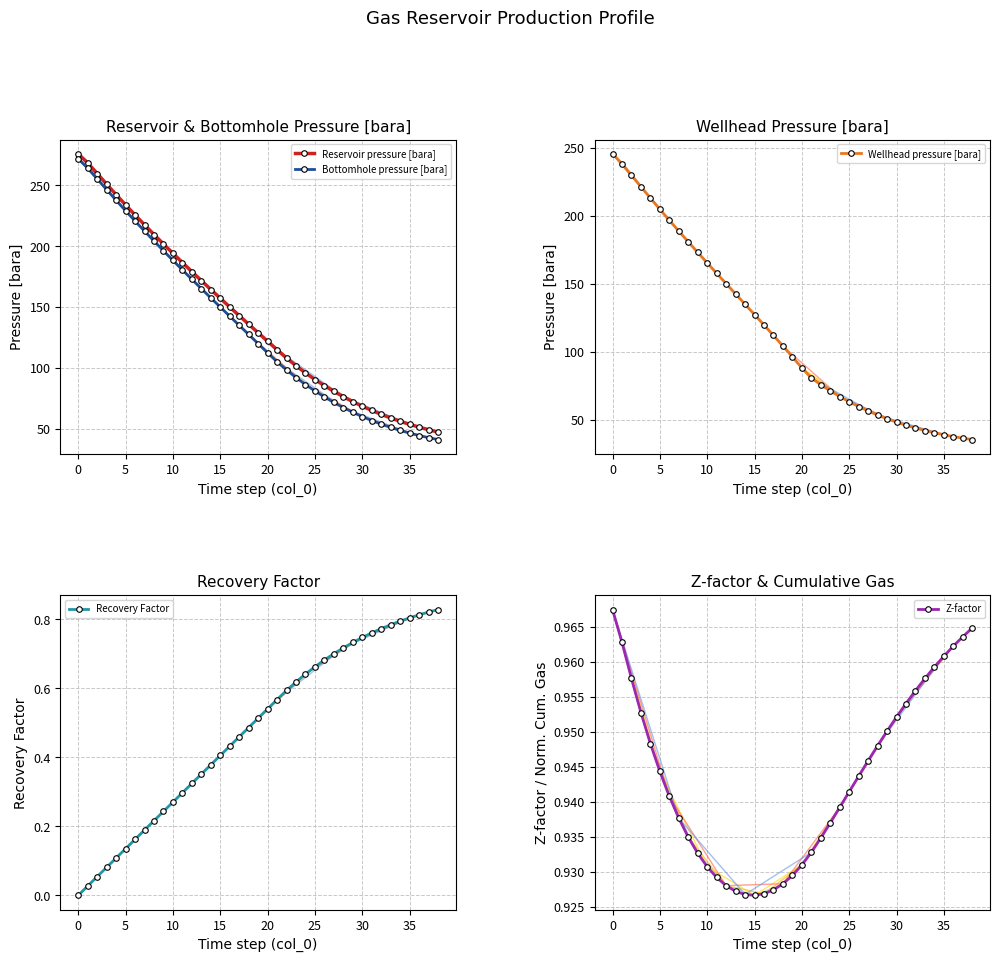

The Reservoir pressure [bara] series shows 85.3 at 26. True or false?

True